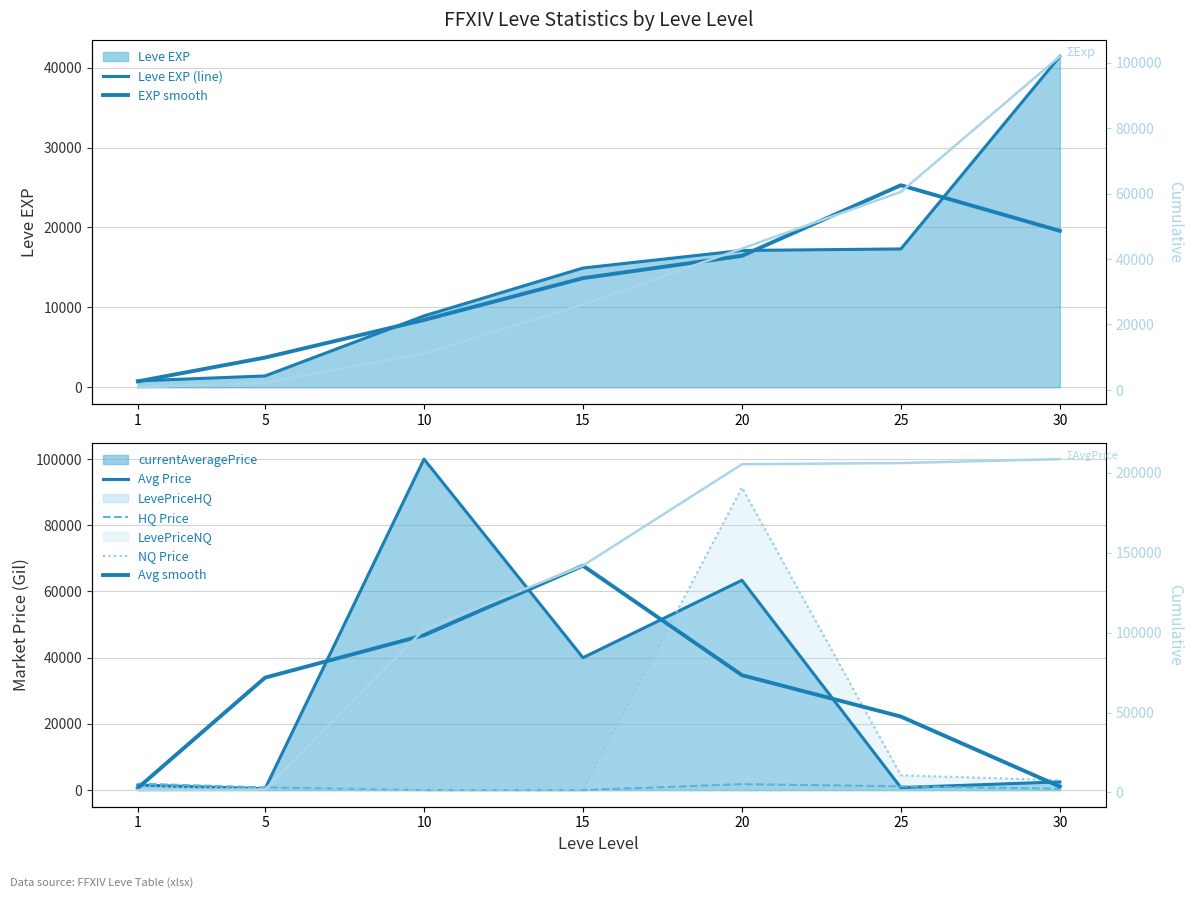

True or false: LevePriceNQ and LevePriceHQ intersect in this chart.

False